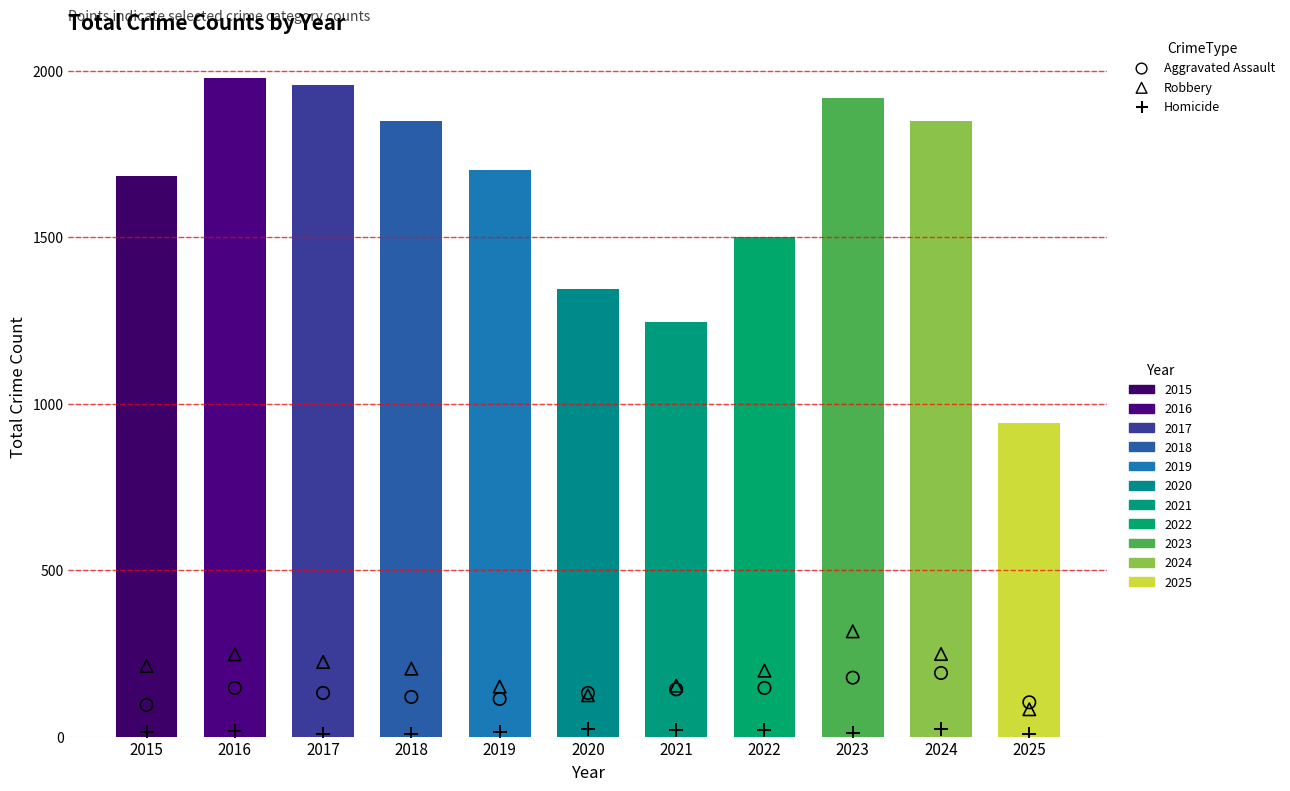

Is the value of Homicide at 2025 greater than the value of Aggravated Assault at 2015?

No